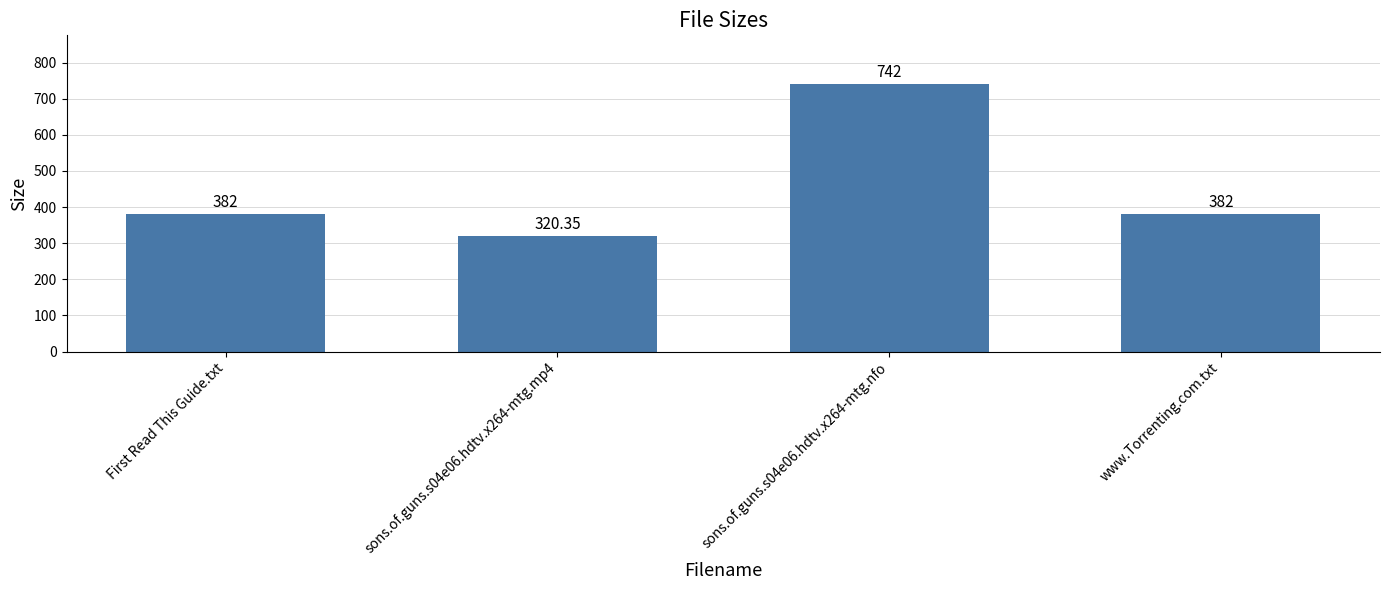

What position from the right is First Read This Guide.txt?

4